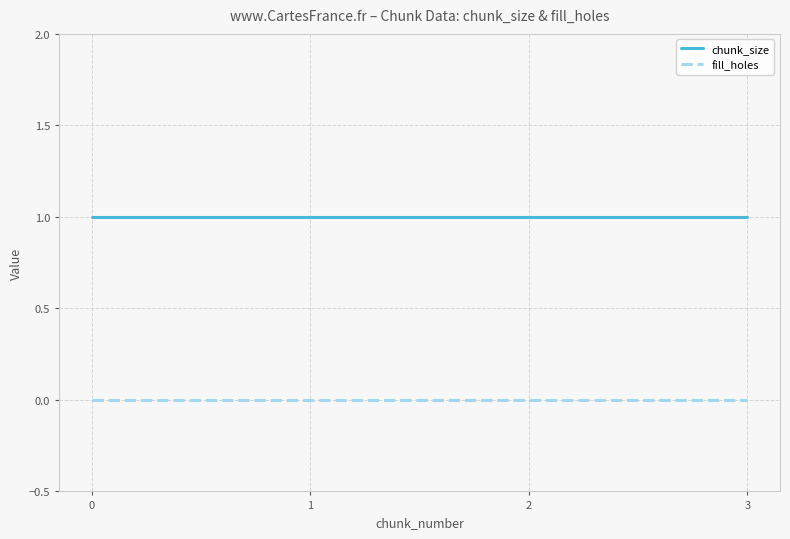

The value of chunk_size at 0 is 2. True or false?

False